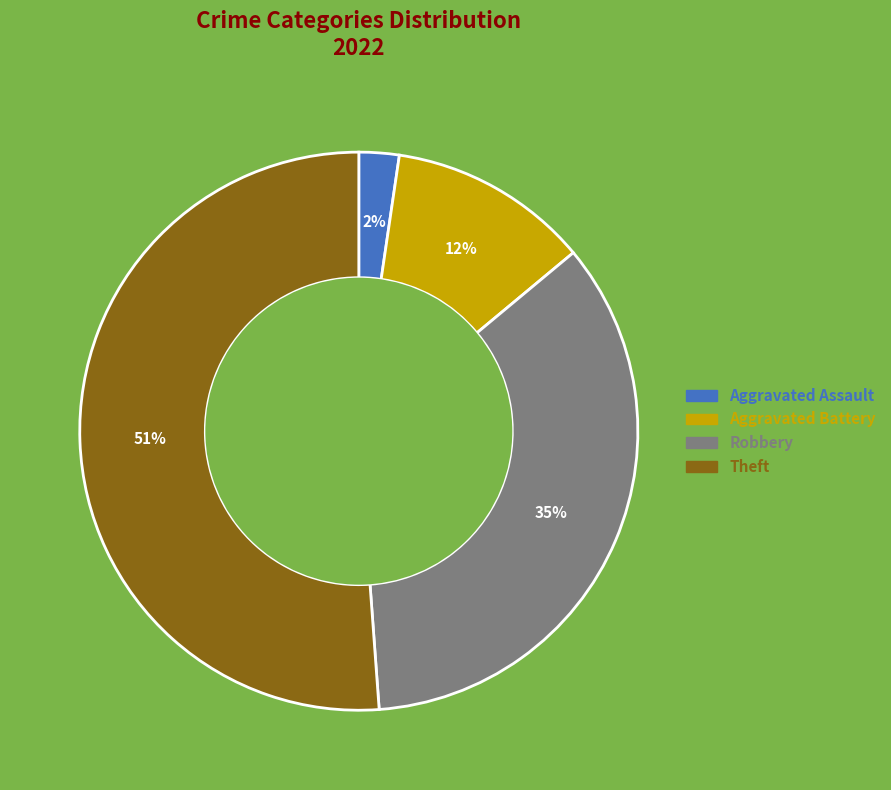

To the nearest percent, what is the average slice percentage?

25%